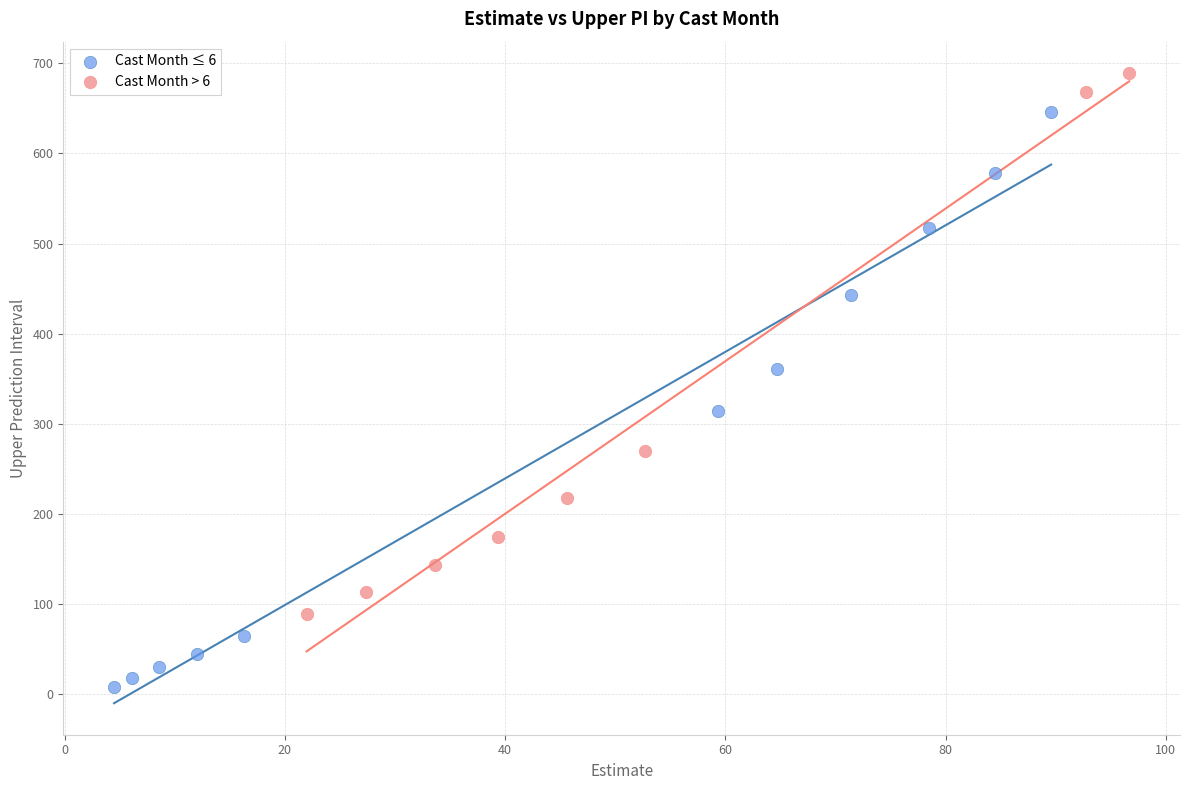

Which series reaches the maximum Y coordinate?

Cast Month > 6